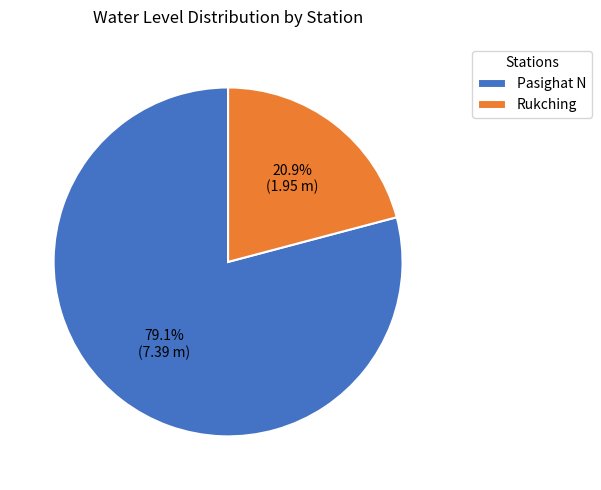

Which slice is the smallest?

Rukching